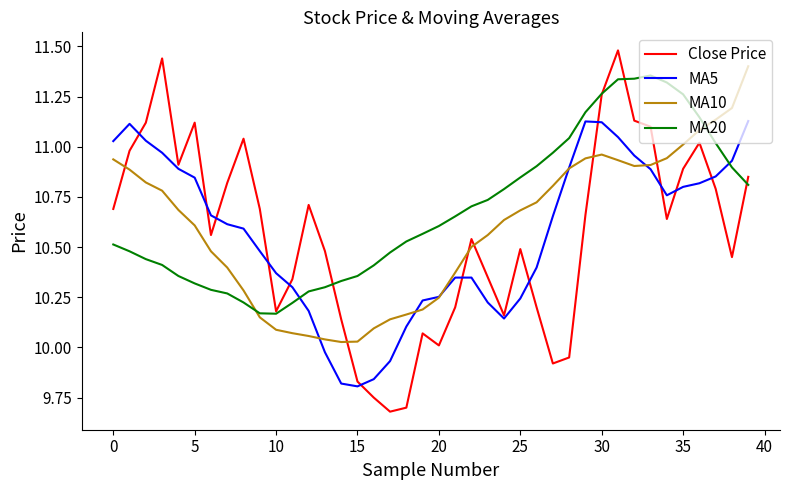

What is the difference between the maximum and minimum values in the MA20 series?

1.2